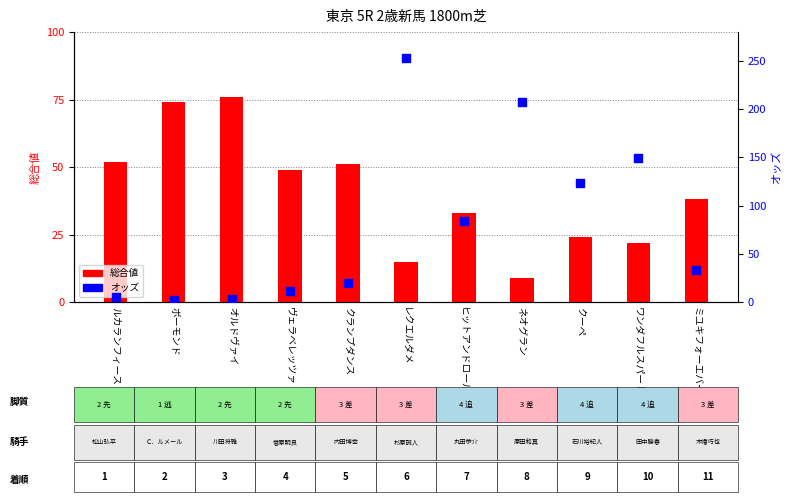

Which series reaches the minimum Y coordinate?

オッズ